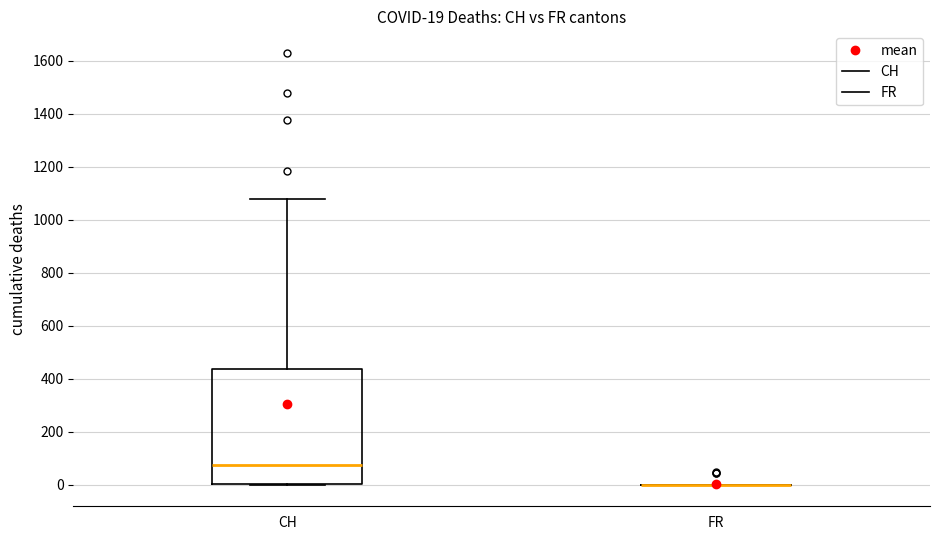

Which box is the tallest, from its lower edge to its upper edge?

CH